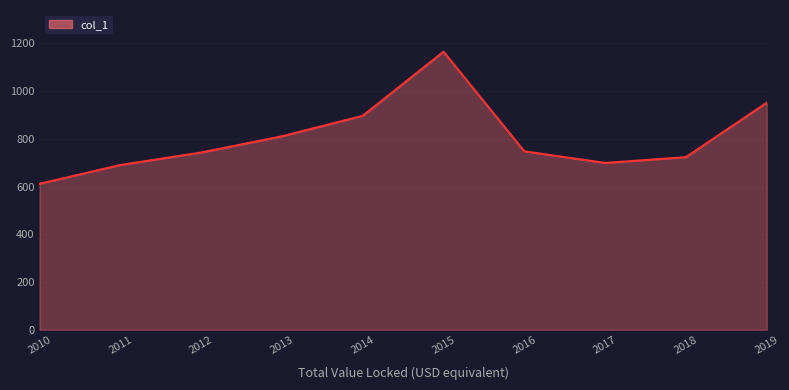

How many values are below 747?

5